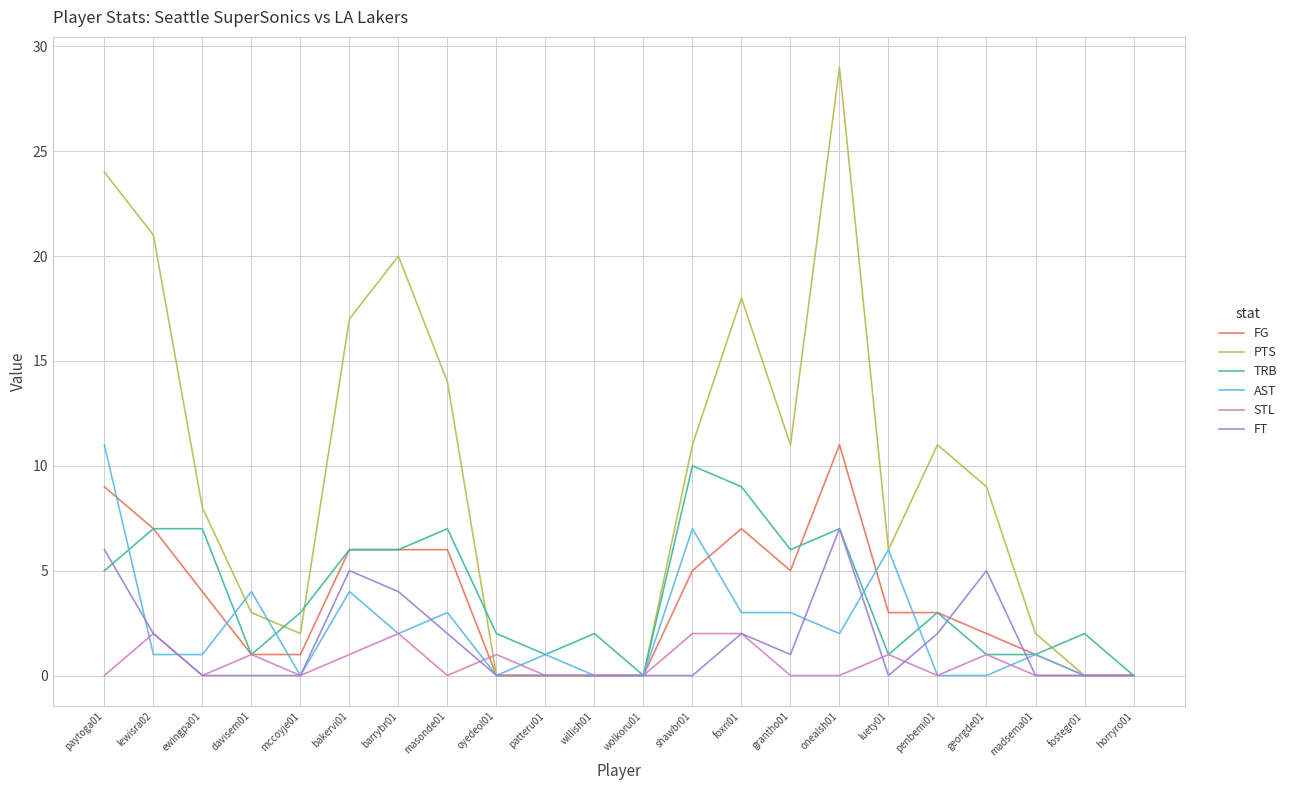

Which series has the largest range (max minus min)?

PTS